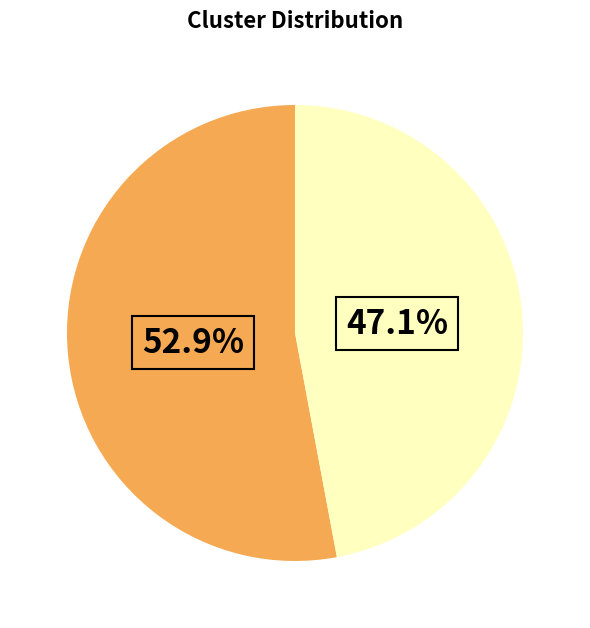

Does any single category account for the majority?

Yes